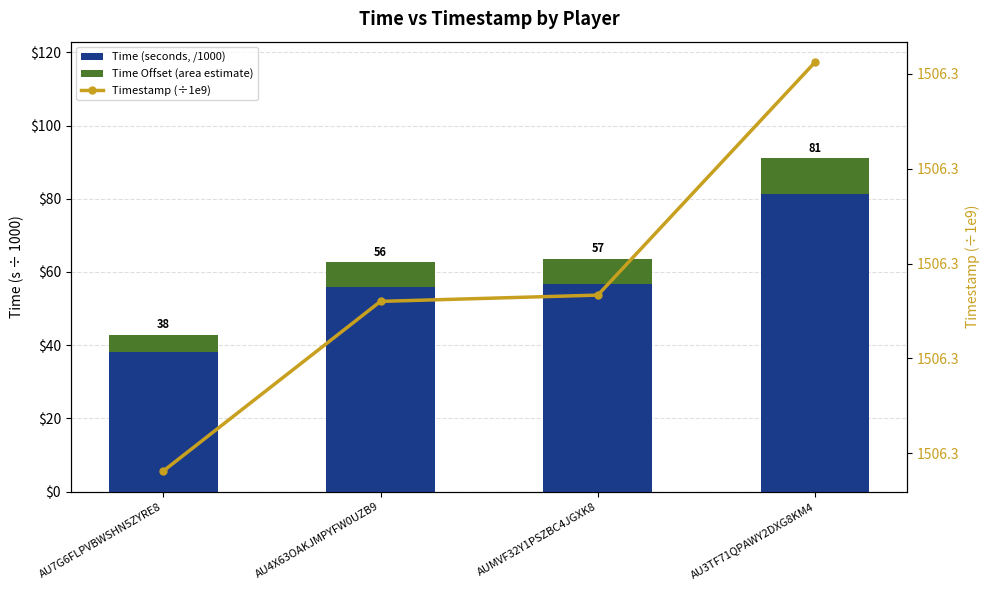

Where is Timestamp (÷1e9) nearest to the value 1506?

AU7G6FLPVBWSHN5ZYRE8